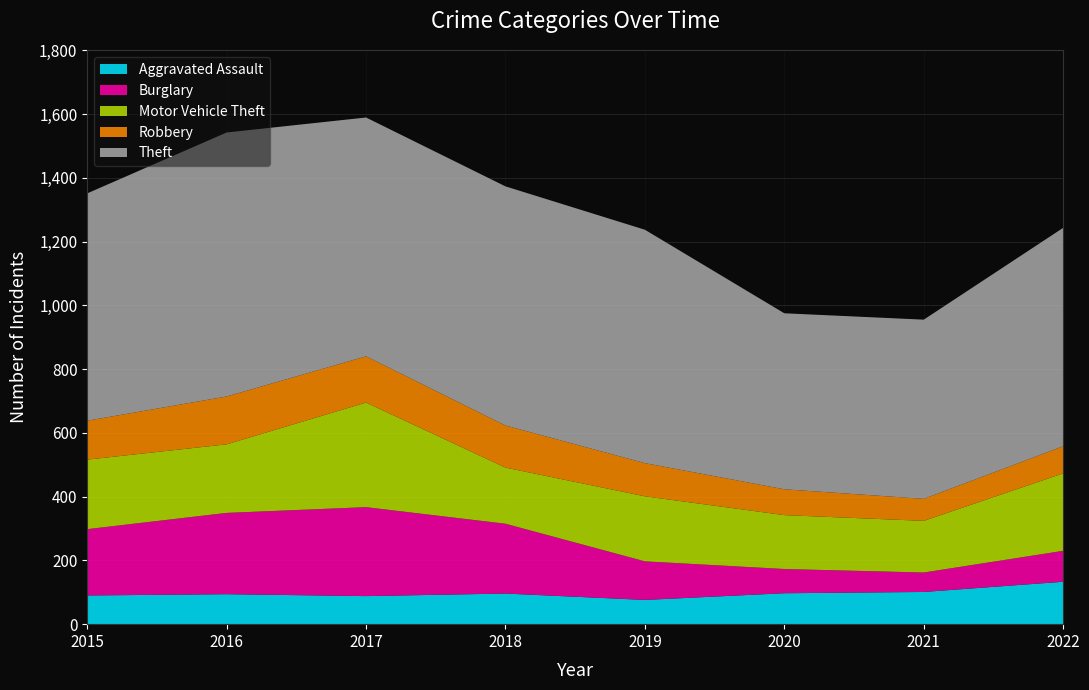

Reading left to right, list all the values displayed in this chart.

Aggravated Assault: 2015=90	2016=94	2017=88	2018=96	2019=76	2020=97	2021=101	2022=133
Burglary: 2015=208	2016=255	2017=279	2018=219	2019=121	2020=76	2021=61	2022=97
Motor Vehicle Theft: 2015=218	2016=215	2017=328	2018=176	2019=204	2020=169	2021=162	2022=243
Robbery: 2015=122	2016=150	2017=145	2018=132	2019=104	2020=81	2021=69	2022=85
Theft: 2015=713	2016=828	2017=749	2018=750	2019=732	2020=552	2021=562	2022=685